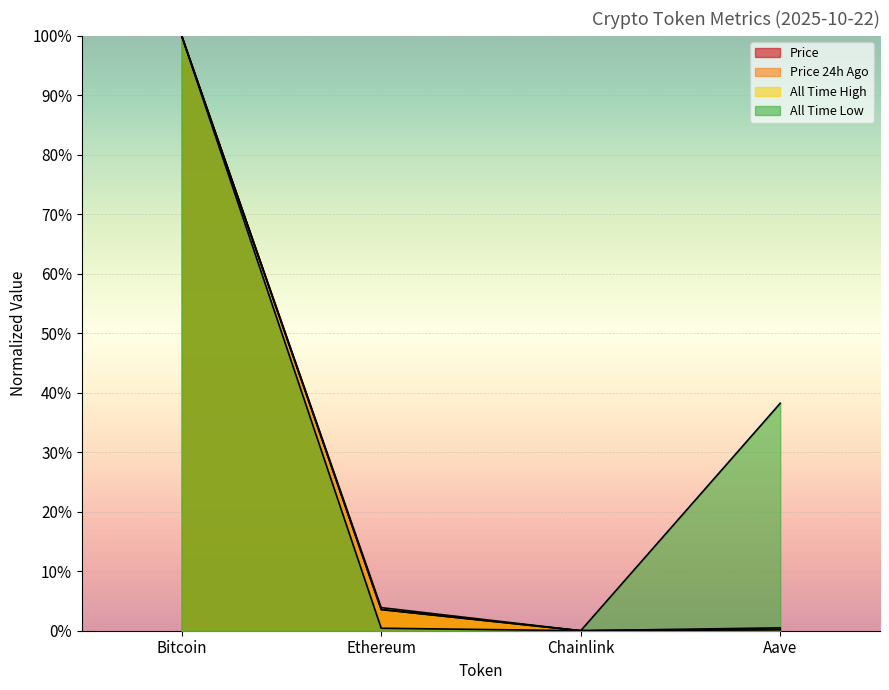

The price series shows 1.7 at Ethereum. True or false?

False